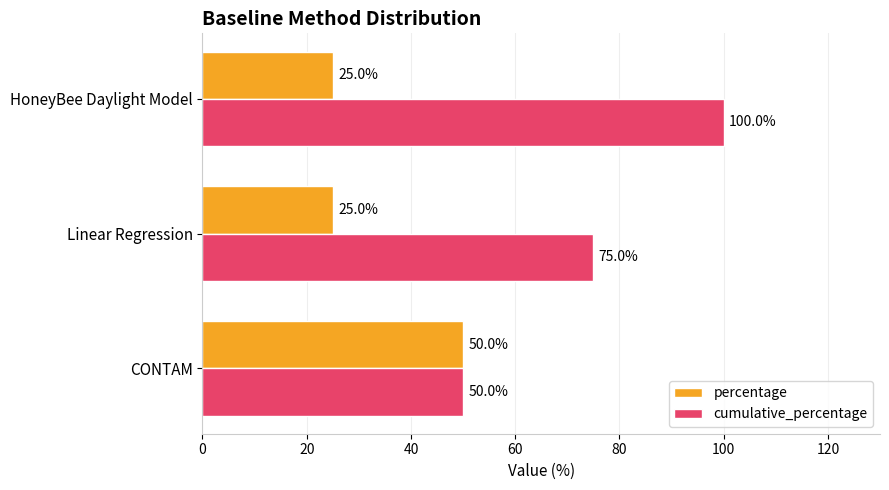

Rank the series at HoneyBee Daylight Model from highest to lowest value.

cumulative_percentage, percentage